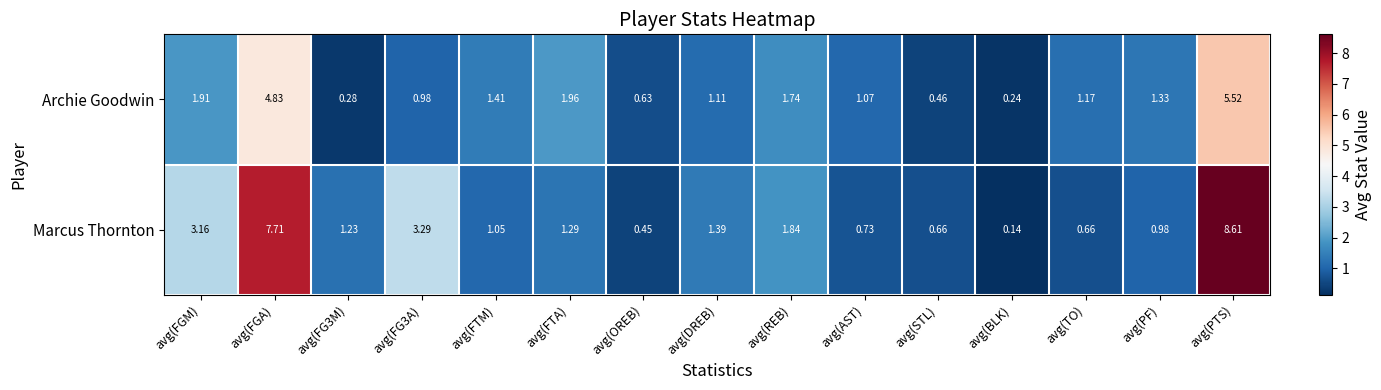

At which category is the sum across all series the highest?

avg(PTS)